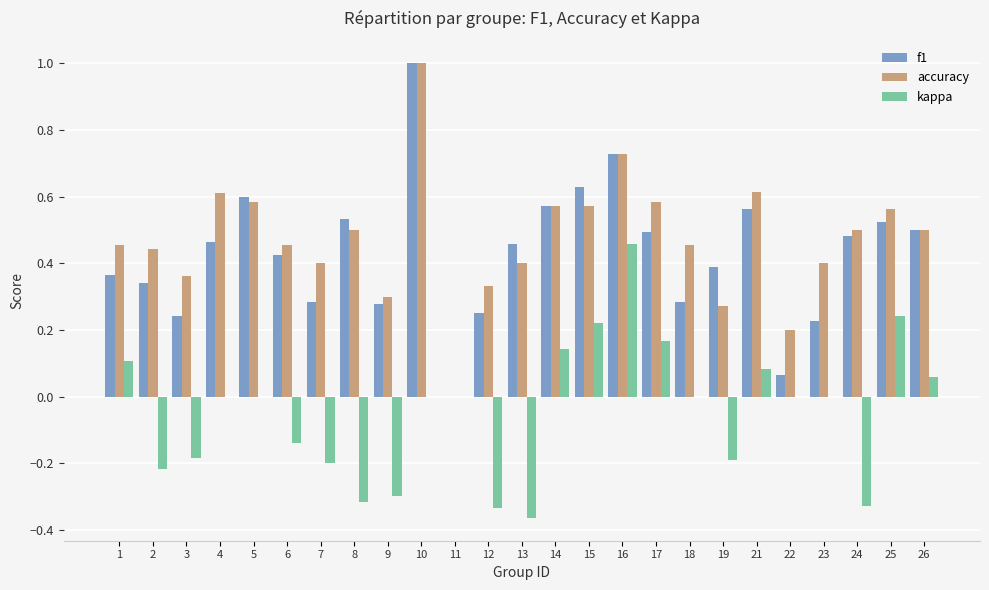

True or false: f1 has a value of 0.5 at 2.

False